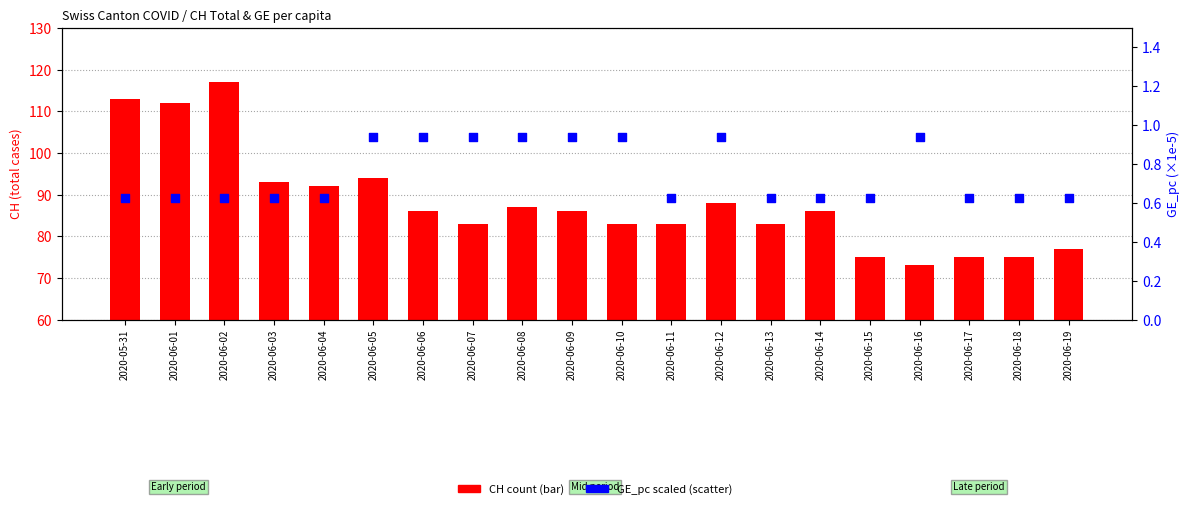

Is the value of CH count at 2020-06-11 greater than the value of GE_pc (scaled) at 2020-06-05?

Yes